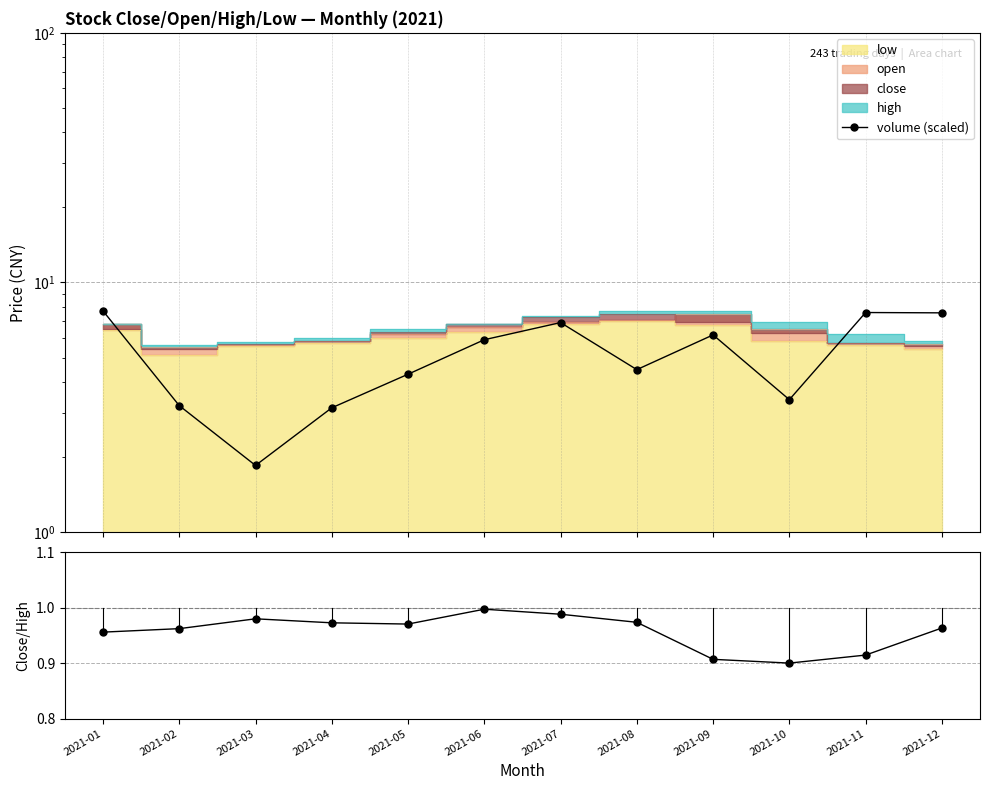

At which label does volume (scaled) first exceed 5?

2021-01